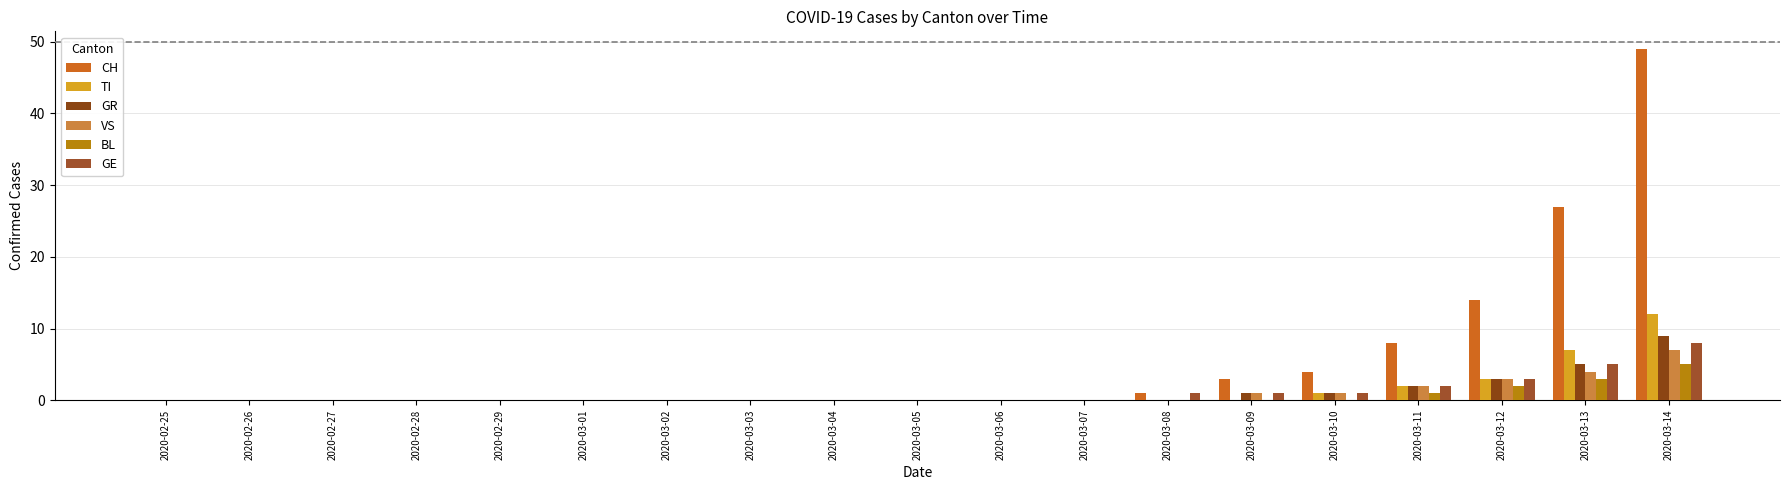

Are the bars grouped side by side (vs. stacked)?

Yes